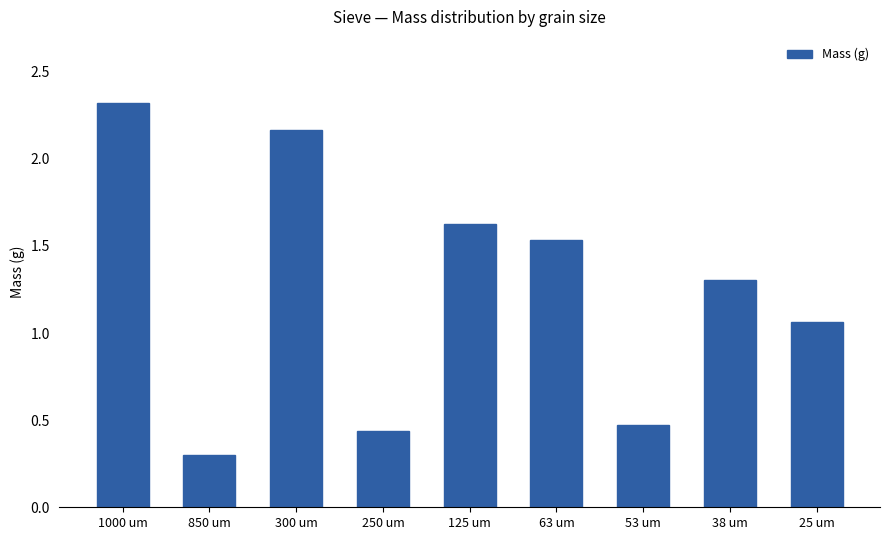

What position from the left is 1000 um?

1